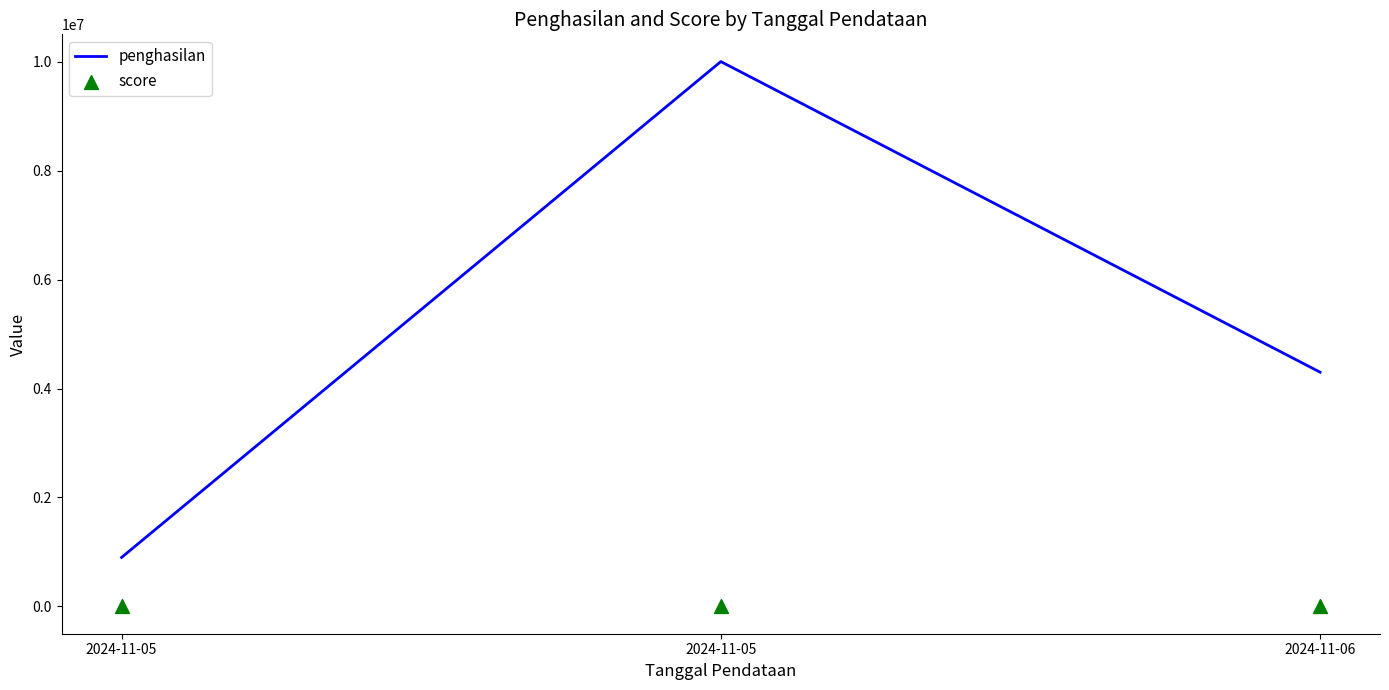

Is the value of penghasilan at 2024-11-05 greater than the value of score at 2024-11-06?

Yes